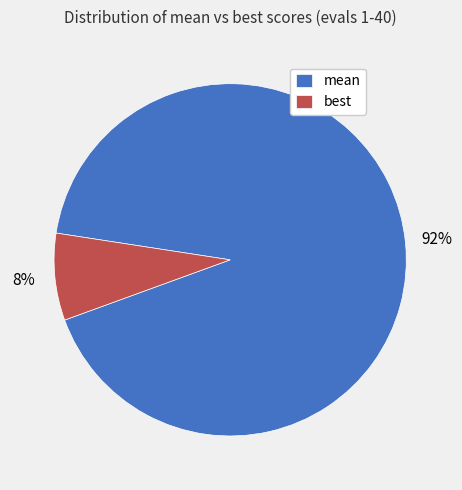

How many segments does this pie chart have?

2